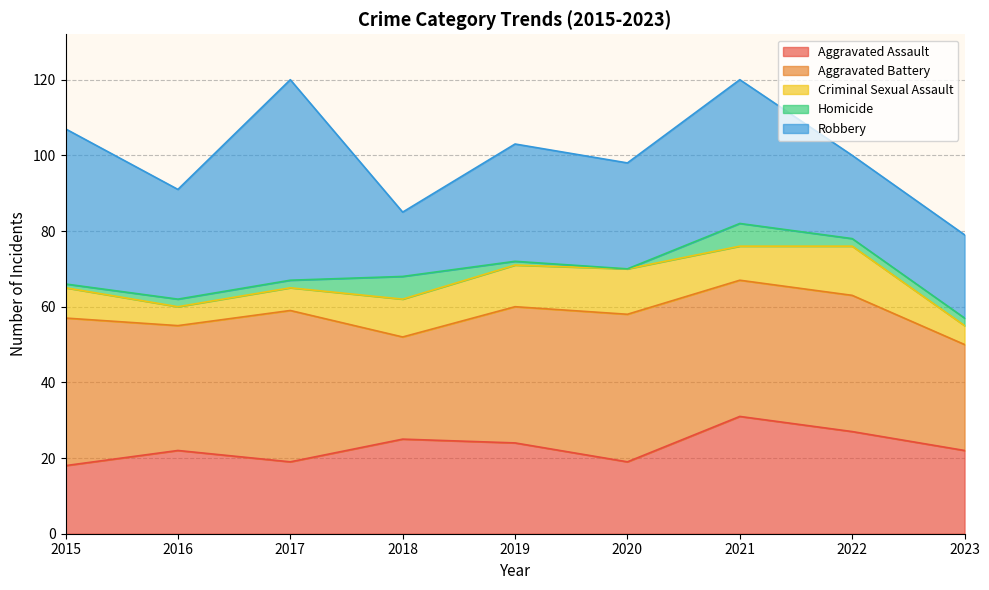

Which label corresponds to the smallest value in the chart?

2020